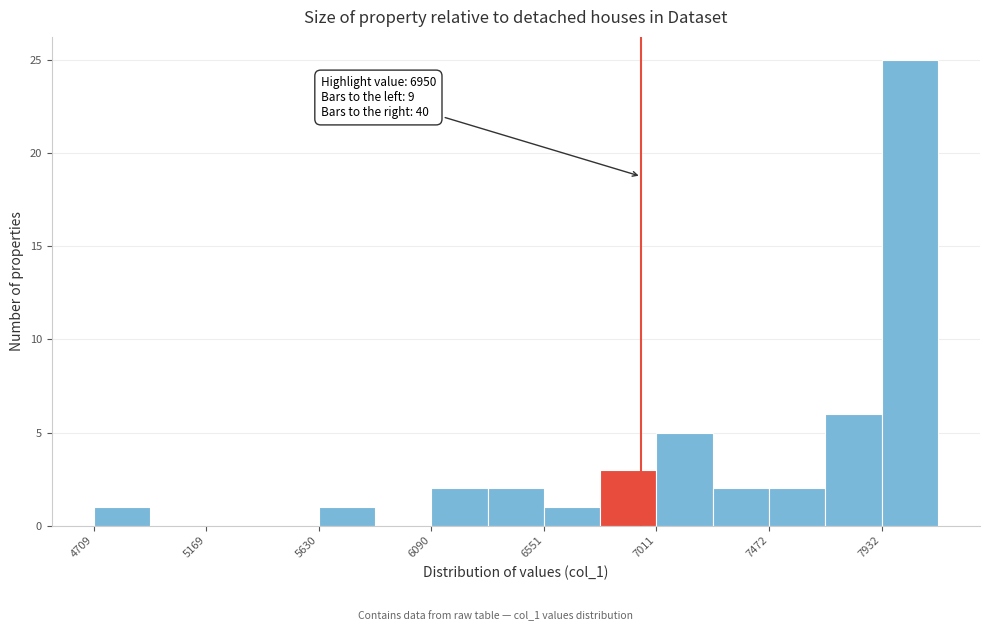

Over which range of the x-axis is the bar tallest?

7950 to 8150